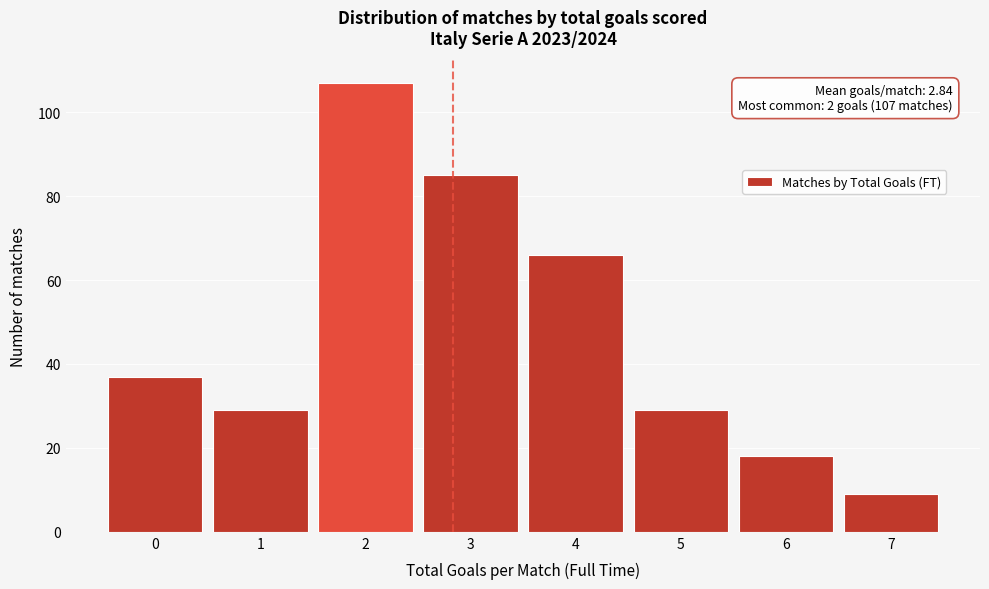

Which range on the x-axis has the tallest bar?

1.5 to 2.5